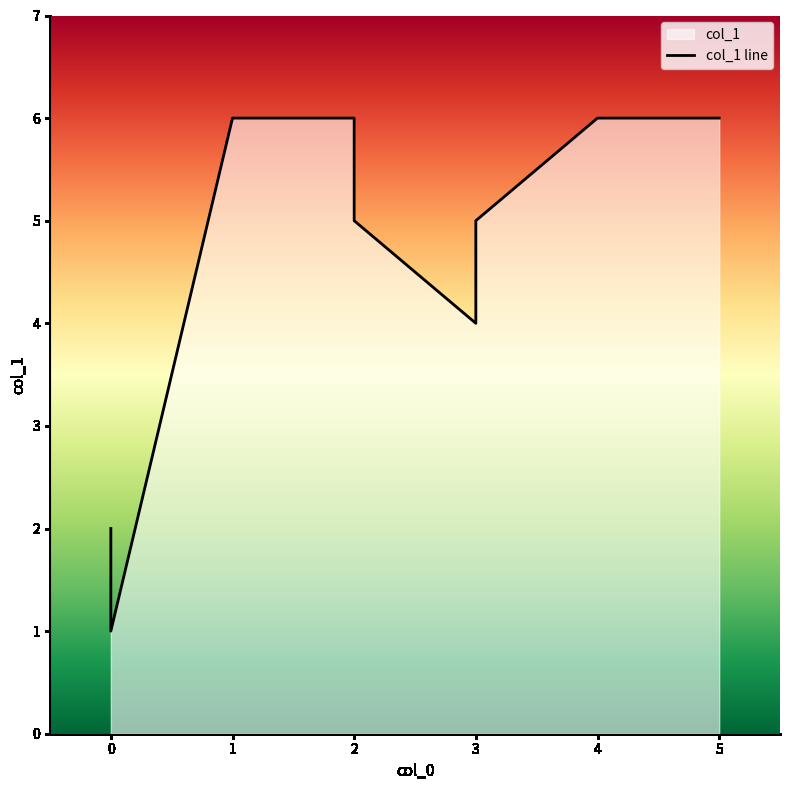

Approximately how many times larger is the value at 2 compared to 0?

3.0